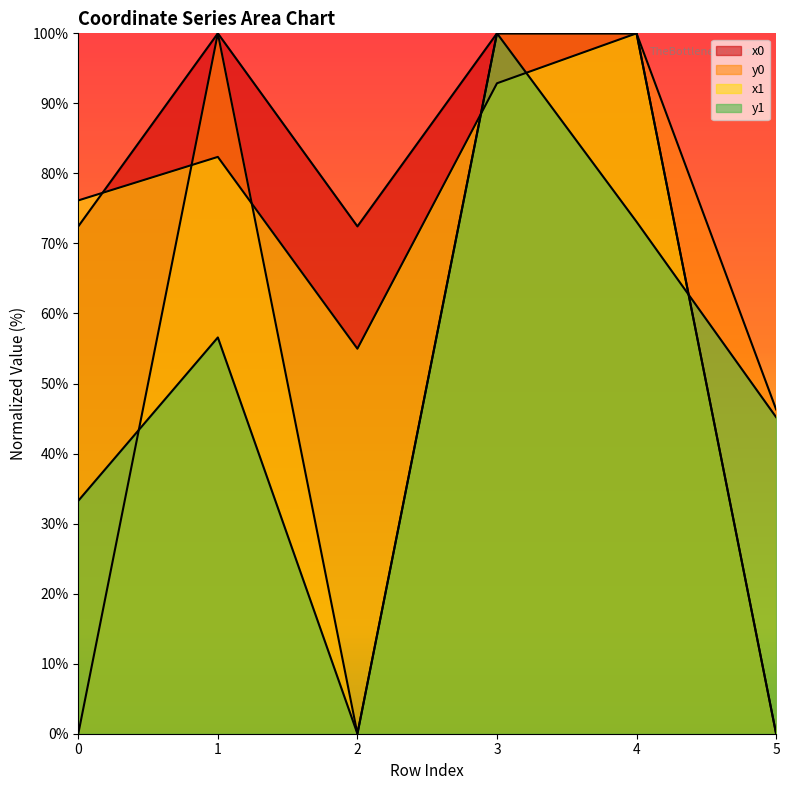

What is the sum of the y1 values at 3 and 2?

100.0